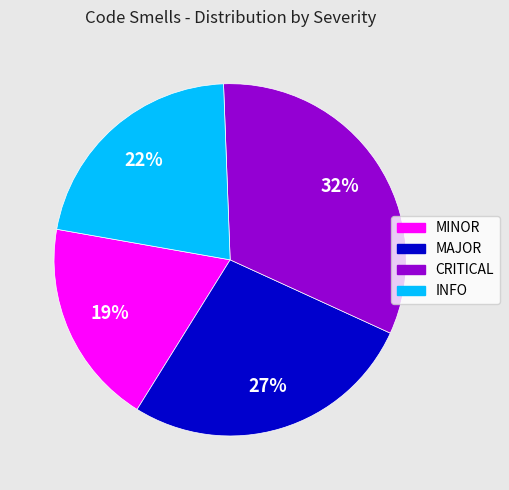

Combined, do CRITICAL and INFO account for over 50%?

Yes